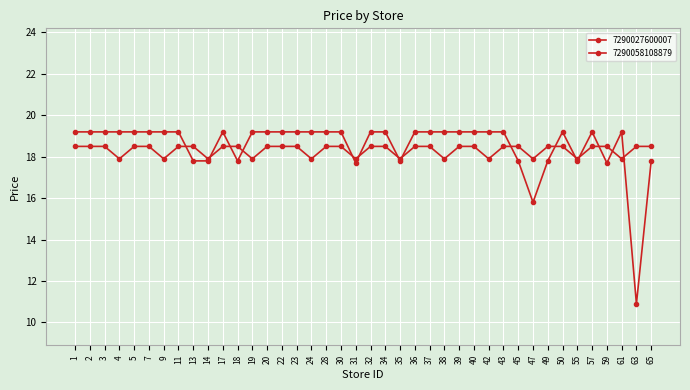

What is the sum of all 7290027600007 values?

742.1